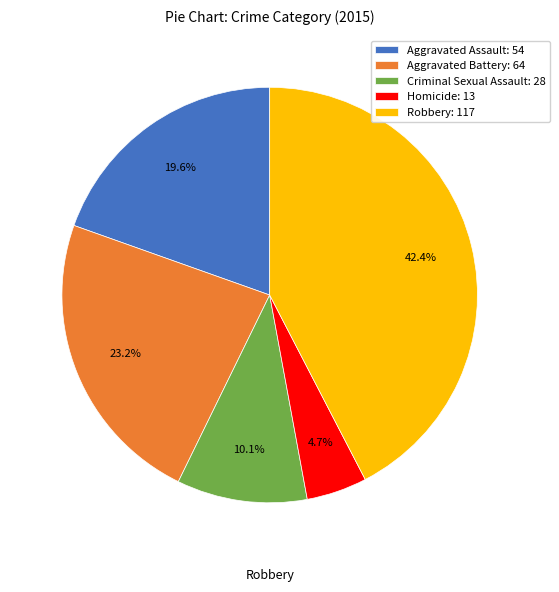

The Robbery slice represents 57% of the pie. True or false?

False